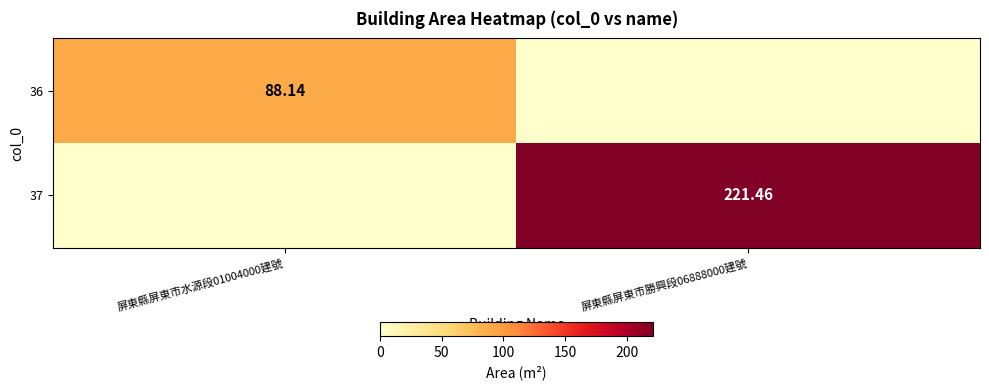

What is the sum of all 36 values?

88.1